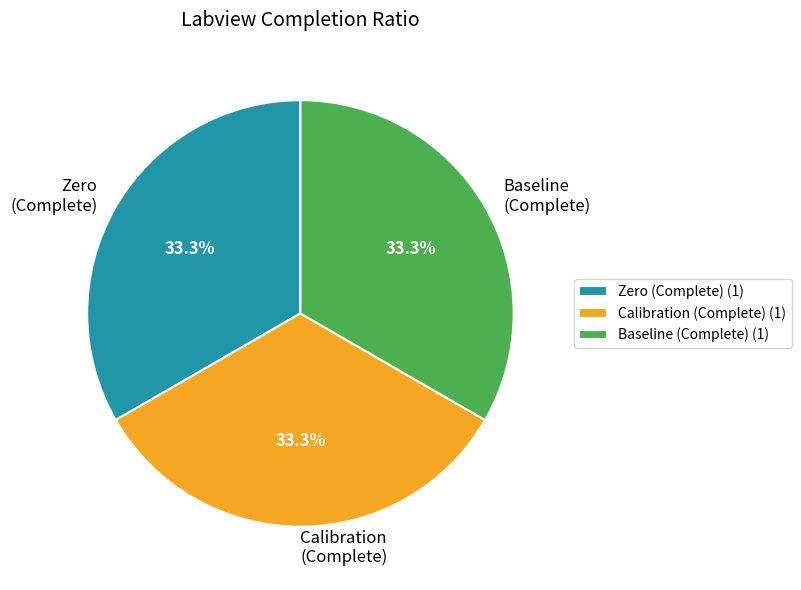

Approximately how many times larger is the value at Calibration (Complete) compared to Zero (Complete)?

1.0